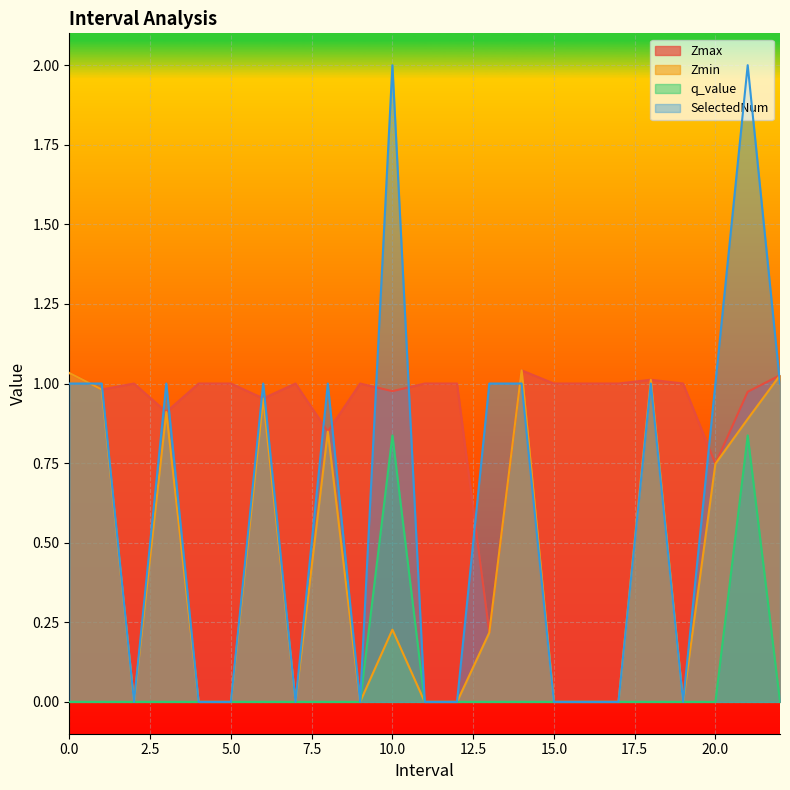

At which label does SelectedNum reach its peak?

10.0